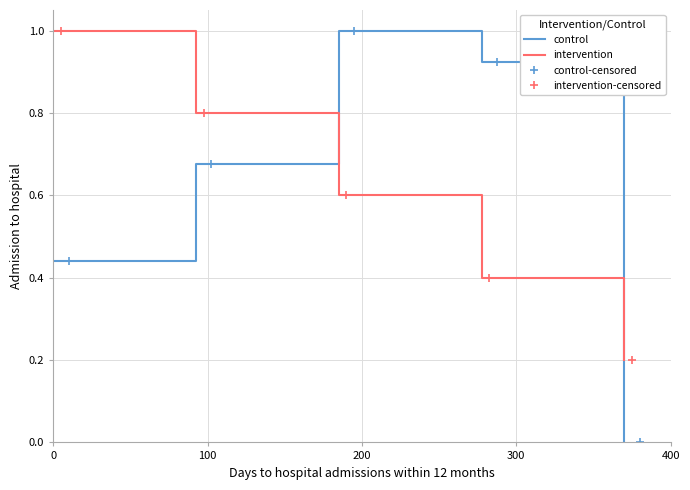

True or false: control-censored and intervention cross at least once.

True